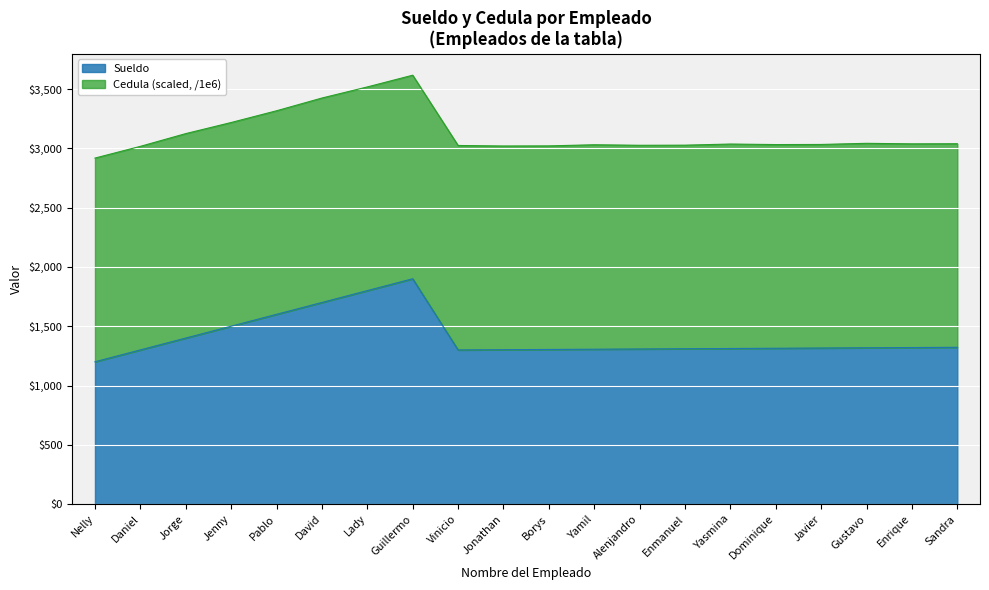

Approximately how many times larger is the value at Jonathan compared to Jorge?

0.9